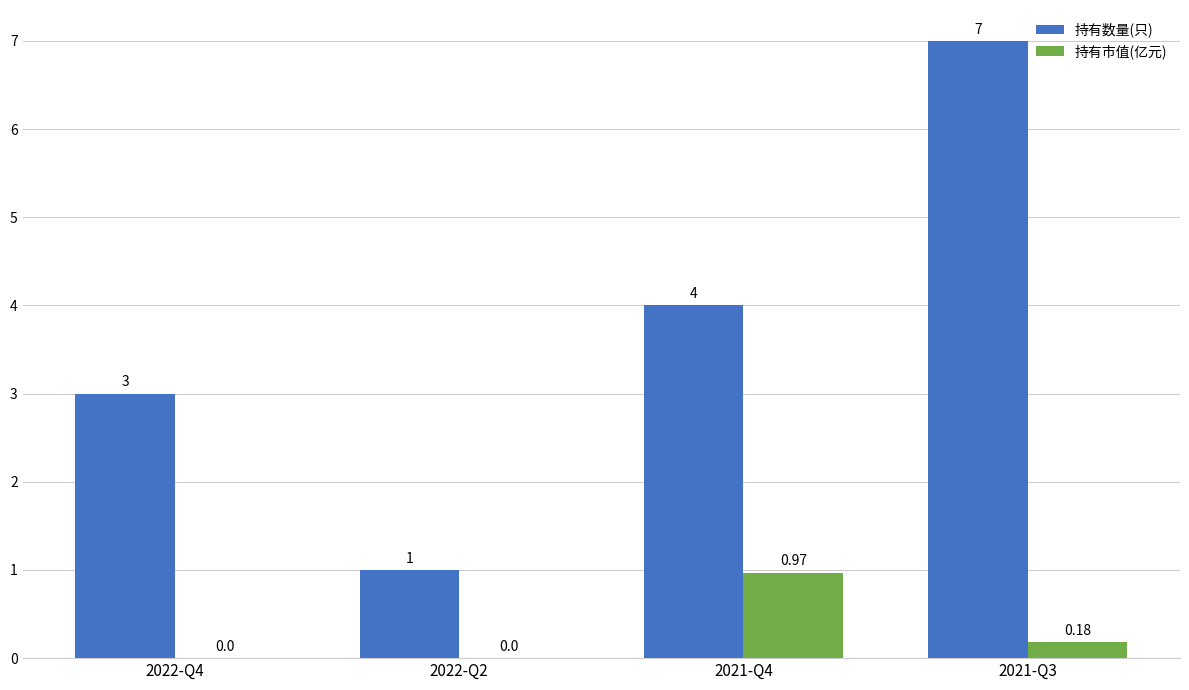

What is the sum of all 持有数量(只) values?

15.0